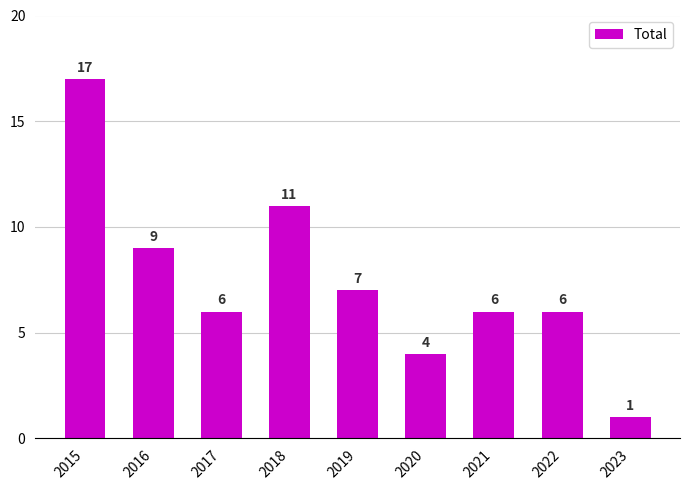

Does the chart contain stacked bars?

No